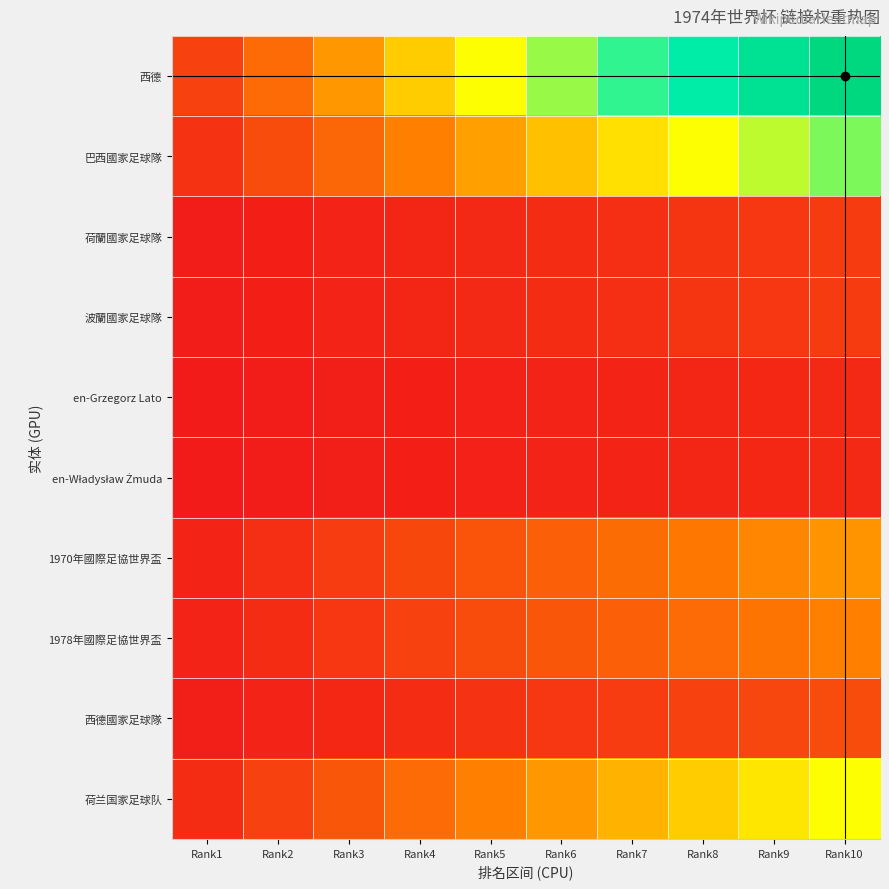

Which series has the largest total across all categories?

西德